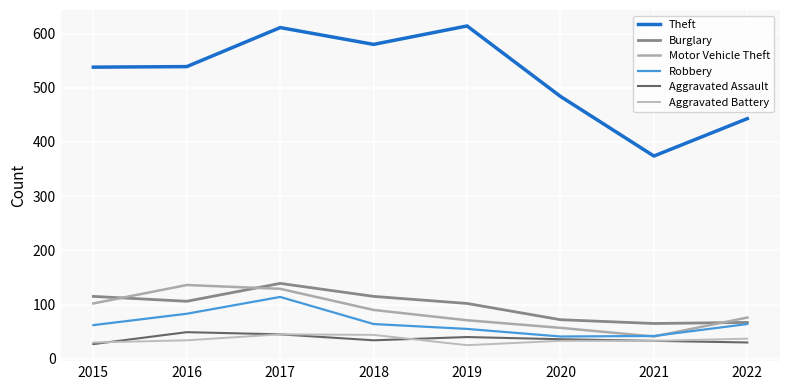

At which category is the sum across all series the highest?

2017